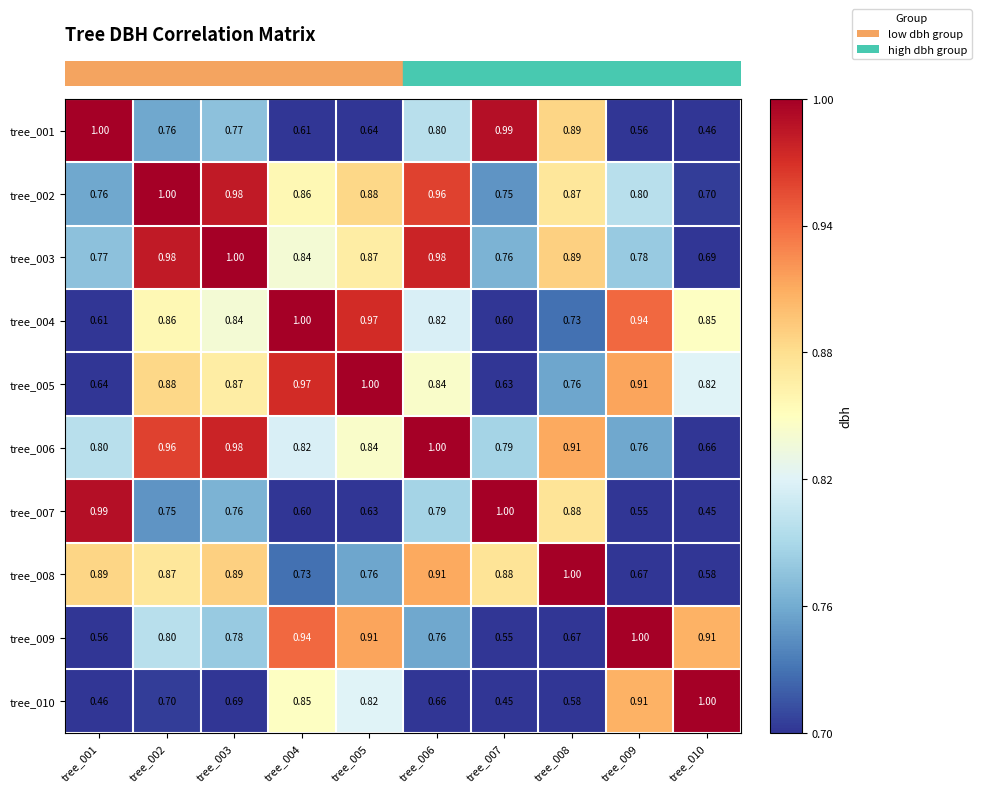

Is the value of tree_001 at tree_001 greater than the value of tree_004 at tree_009?

Yes